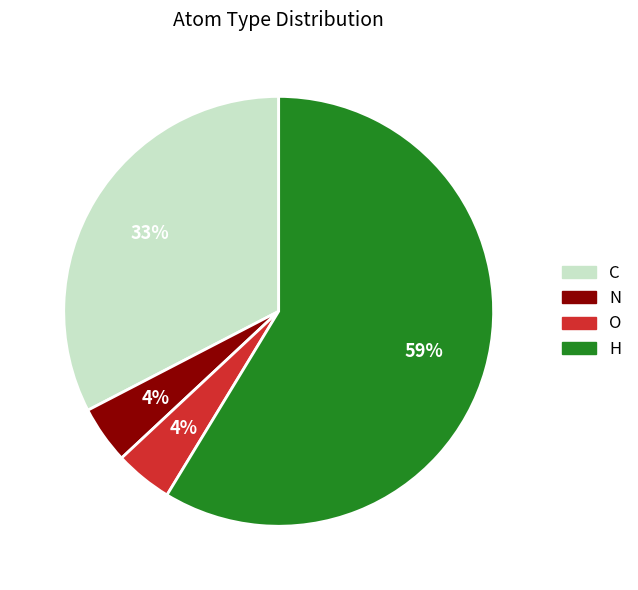

Which slice is the largest?

H